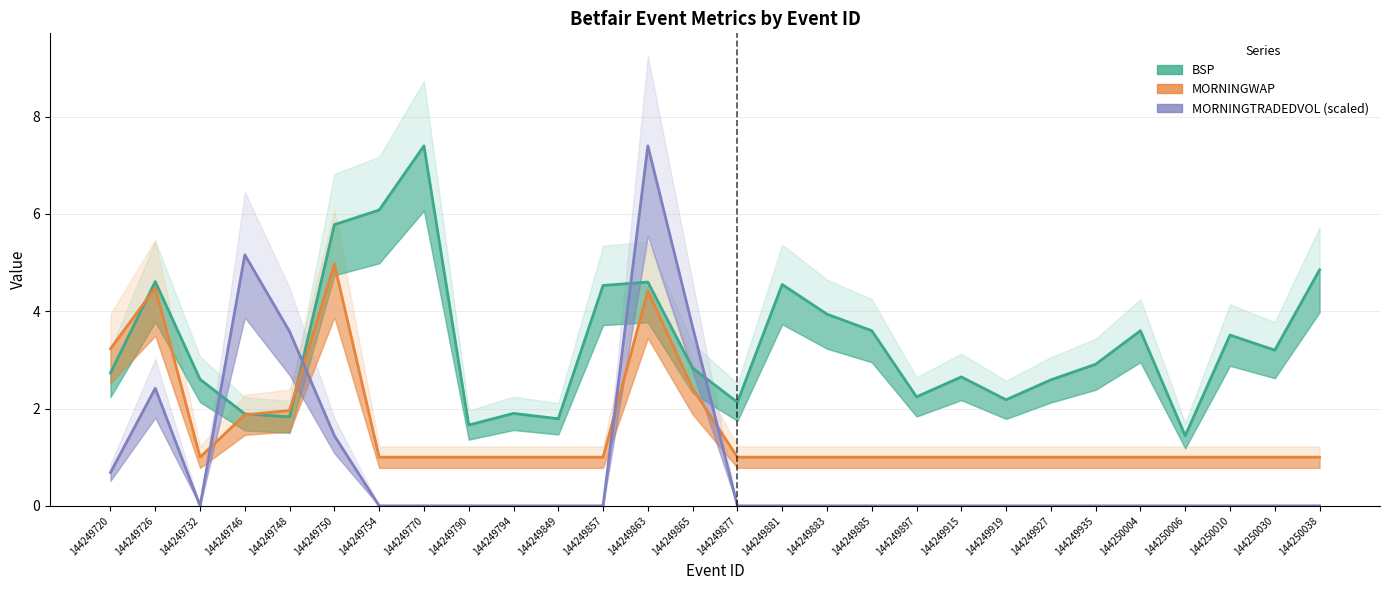

Where do MORNINGTRADEDVOL and BSP first cross each other?

144249732 and 144249746